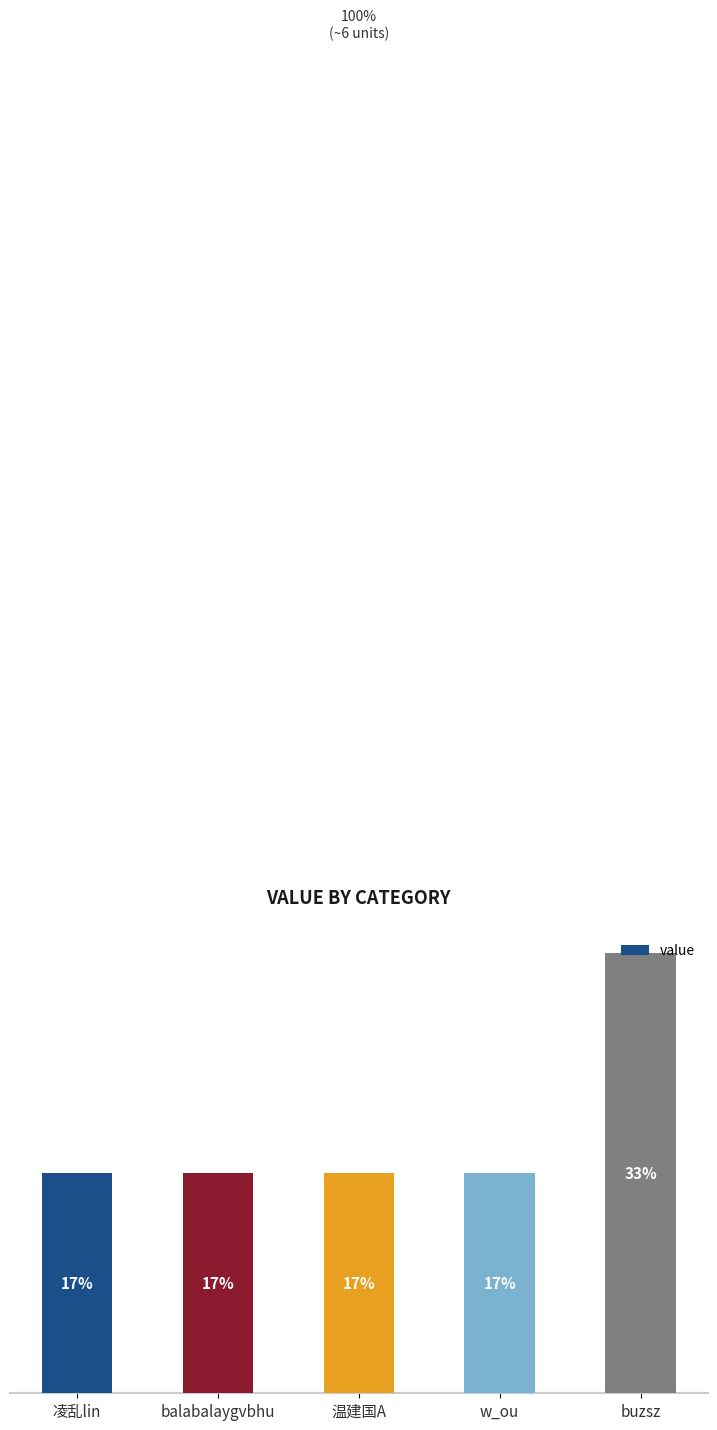

Rank the categories by value from lowest to highest.

凌乱lin, balabalaygvbhu, 温建国A, w_ou, buzsz